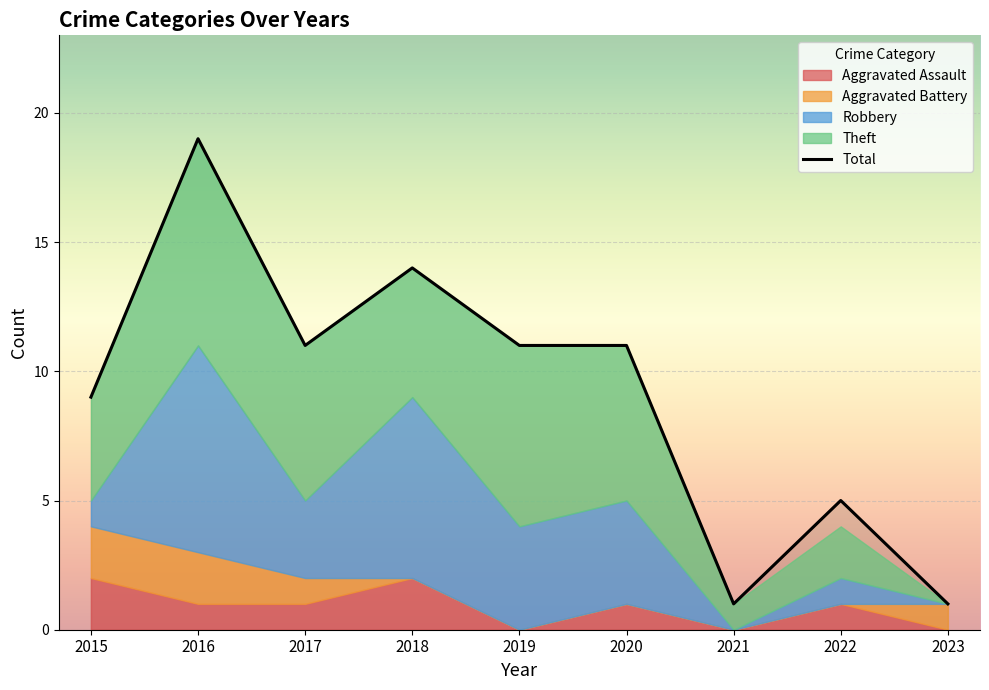

What is the change in value from 2015 to 2019?

+2